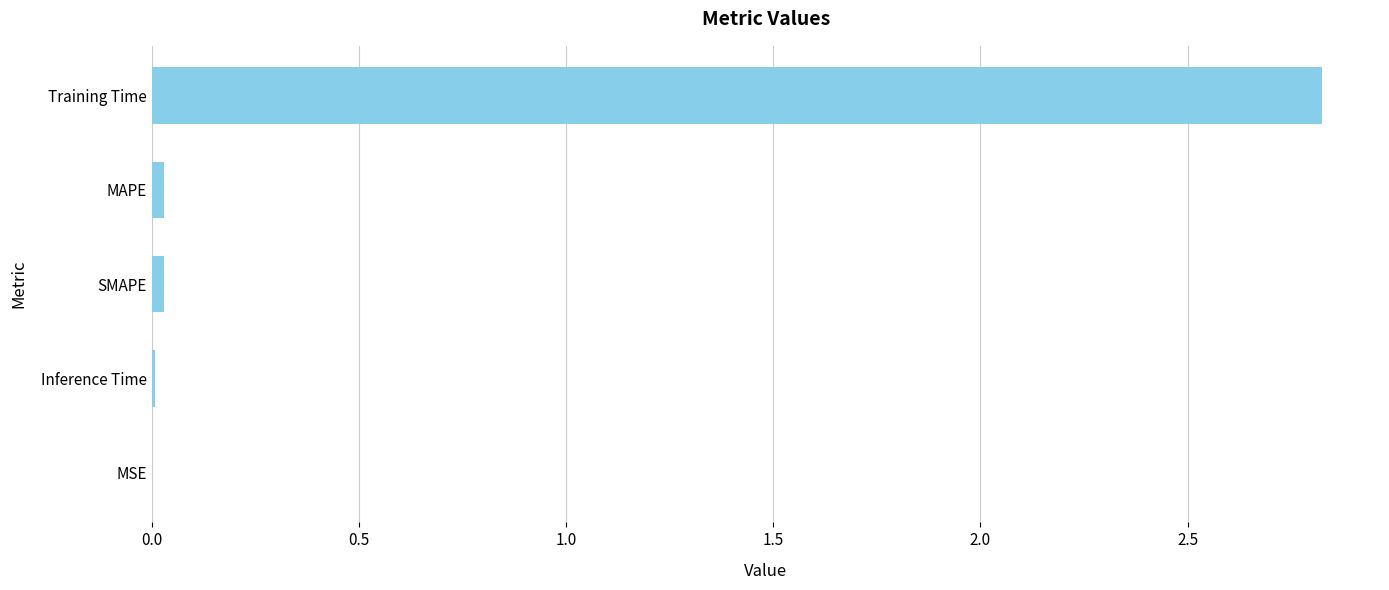

Is it true that the value at SMAPE is 0.0?

True